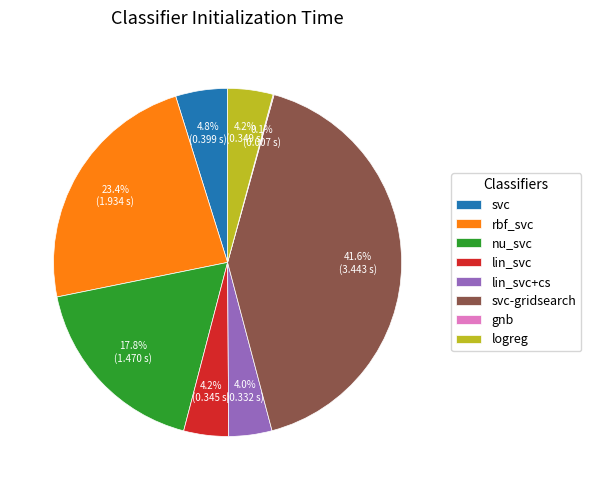

What is the ratio of the value at rbf_svc to the value at nu_svc?

1.3